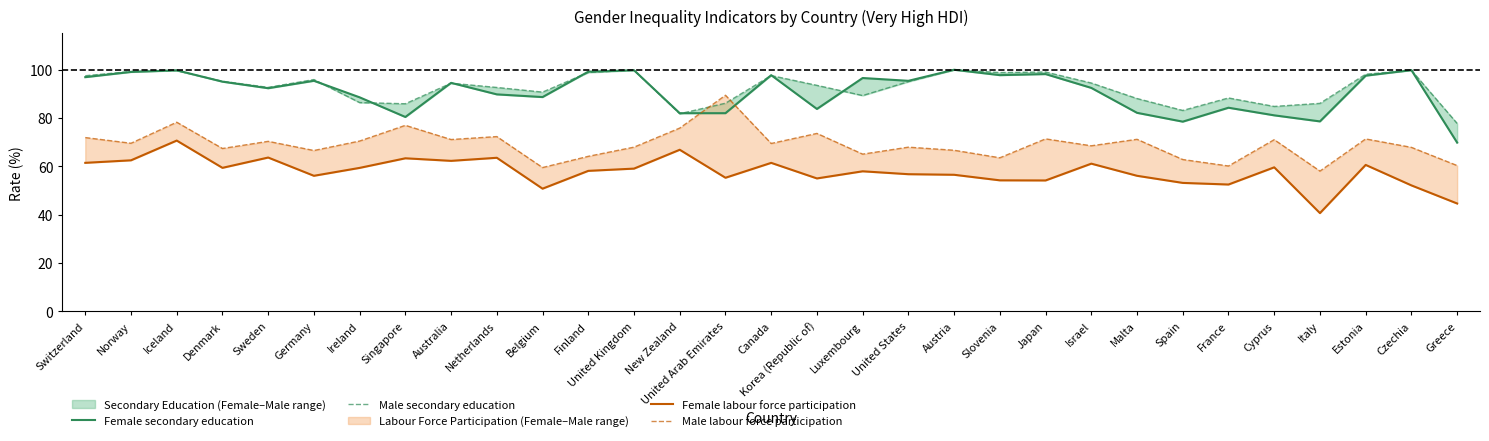

Which series changed the most between Korea (Republic of) and Luxembourg?

Female secondary education